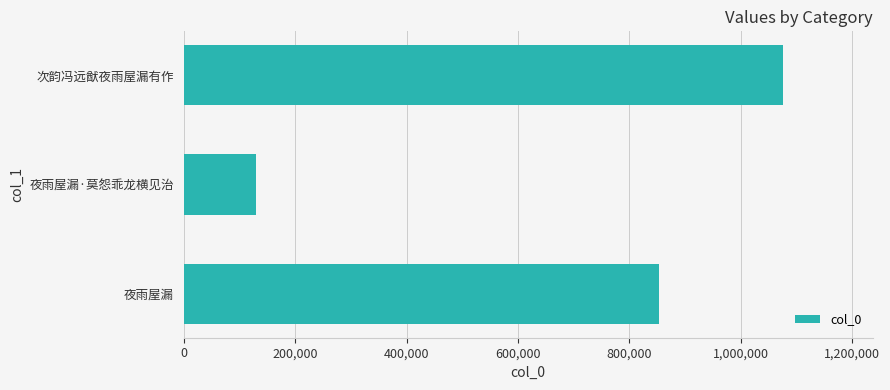

How many data points does each series have?

3